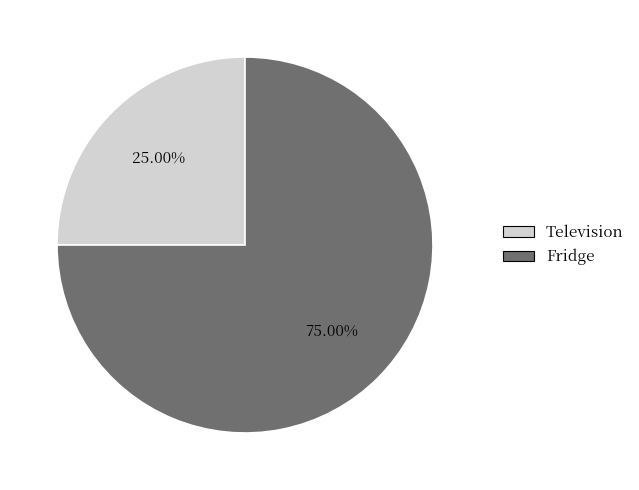

What percentage is the Fridge slice, to the nearest percent?

75%